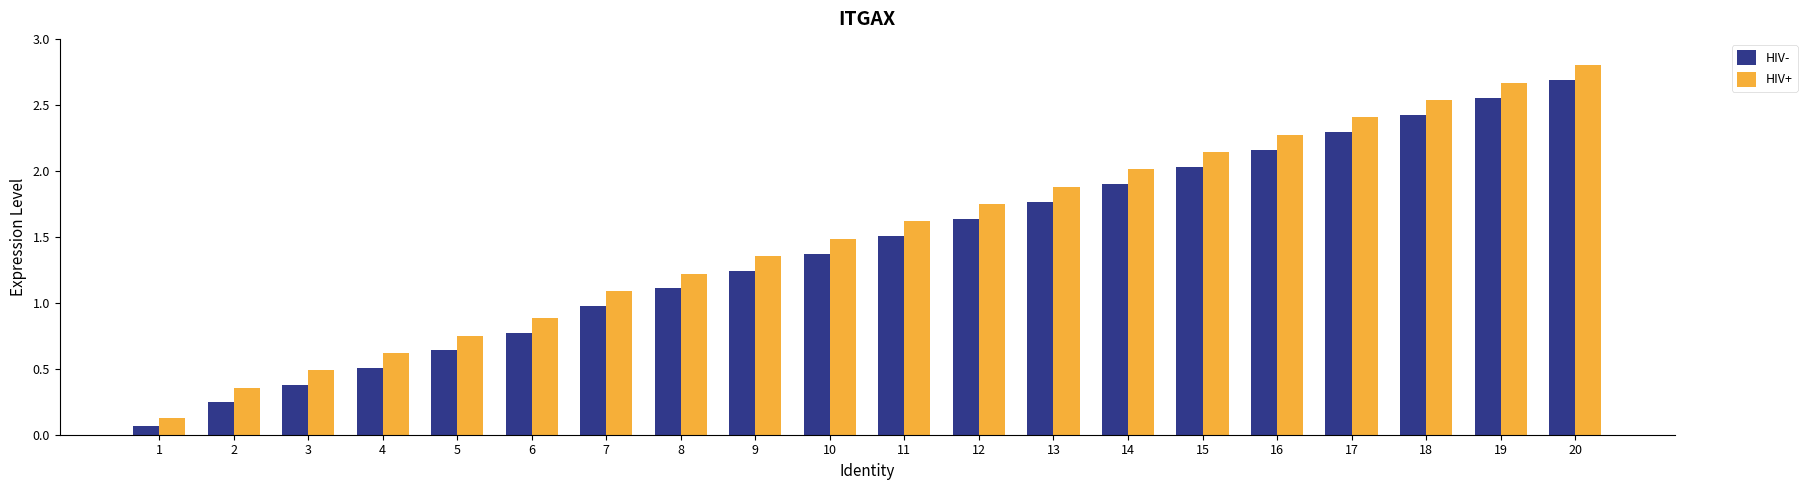

The value of HIV+ at 13 is 1.9. True or false?

True